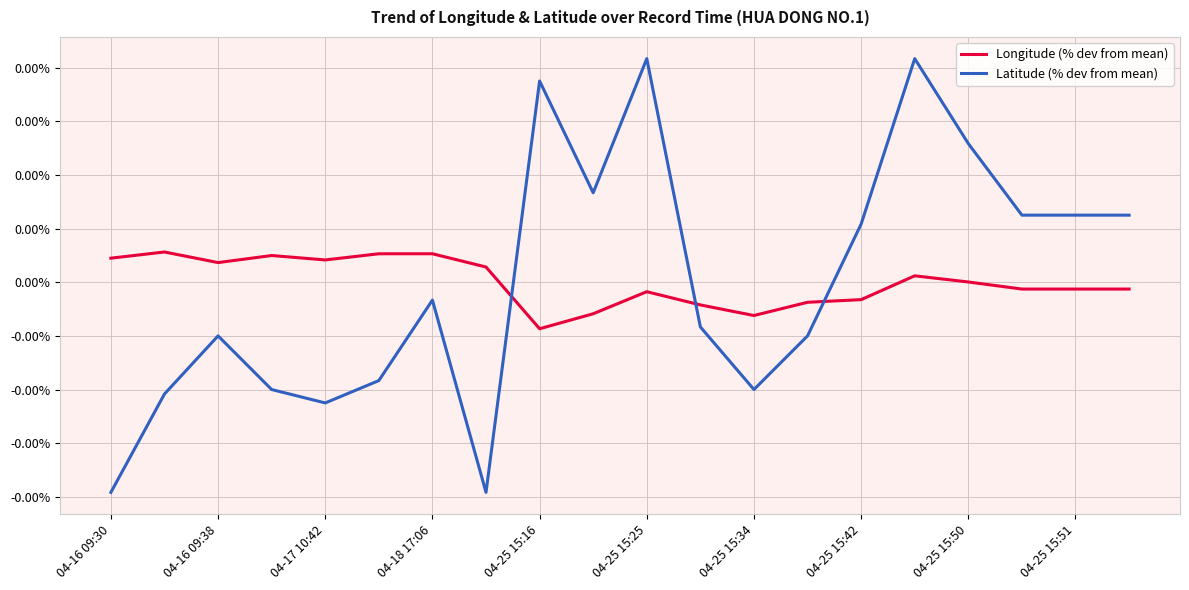

After their last crossing, which series has the higher values: Longitude (% dev from mean) or Latitude (% dev from mean)?

Latitude (% dev from mean)